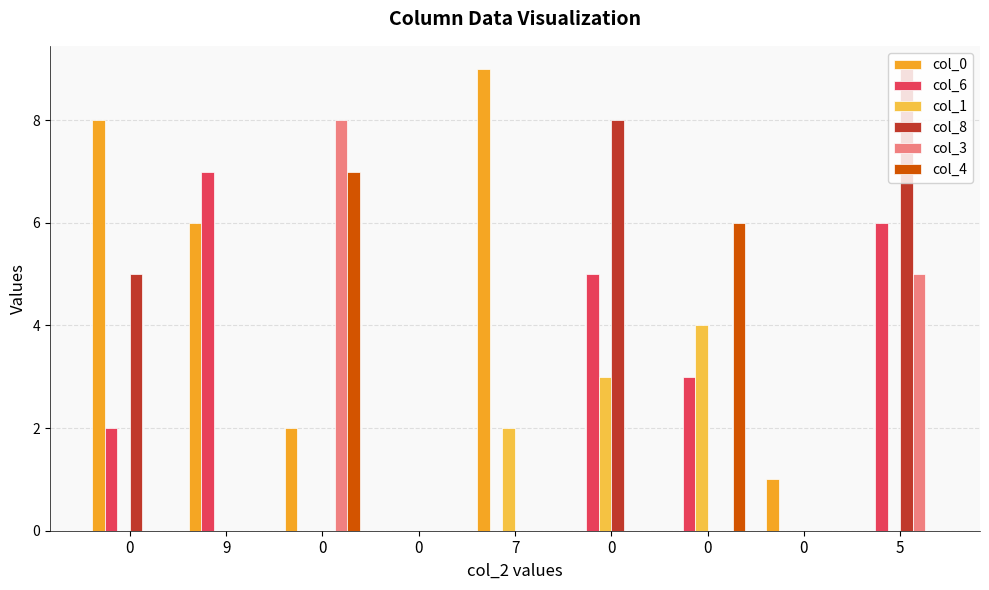

How many data points does each series have?

9